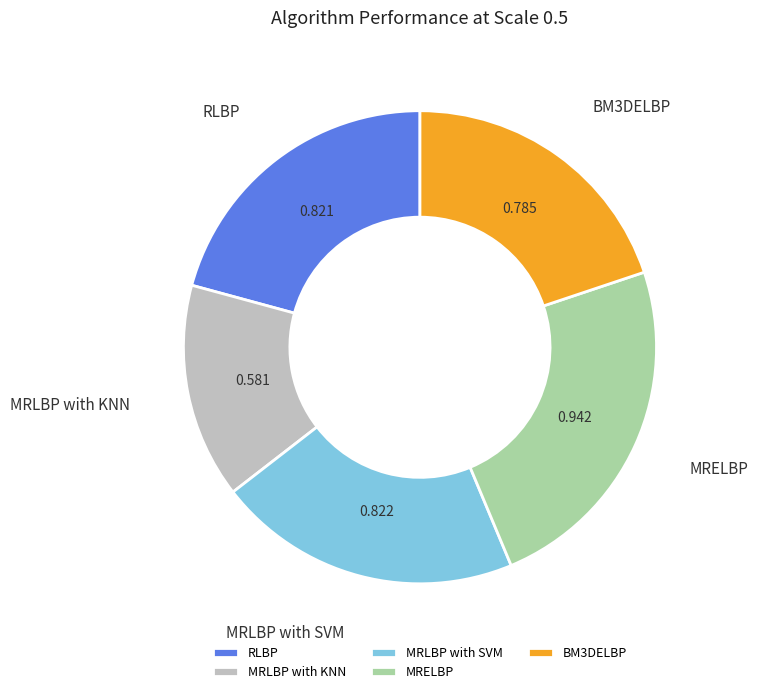

What is the smallest slice in the pie chart?

MRLBP with KNN